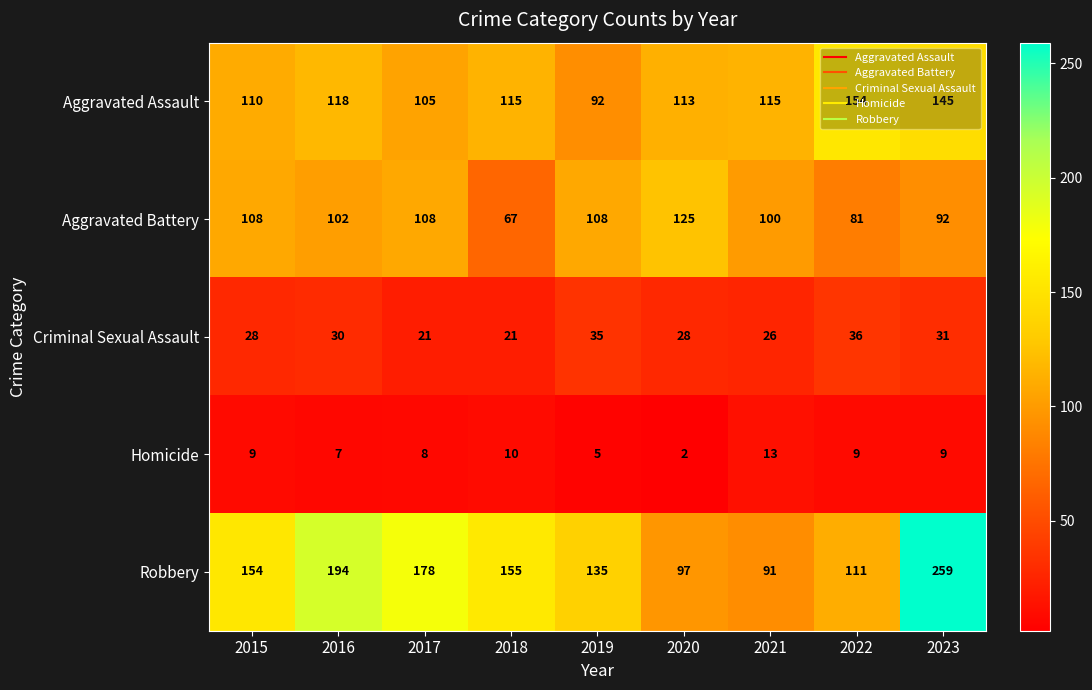

How many data points does each series have?

9